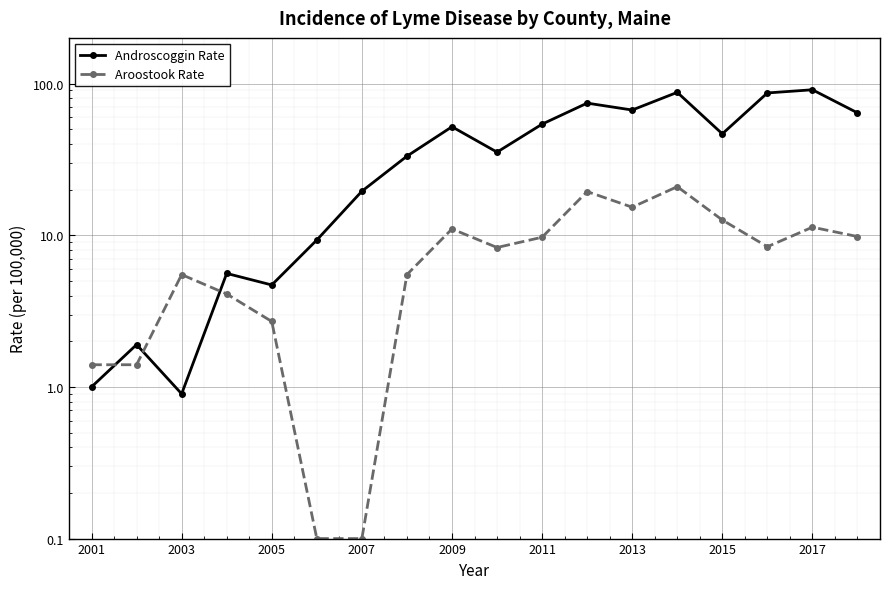

Is it true that Aroostook Rate equals 7.0 at 11?

False